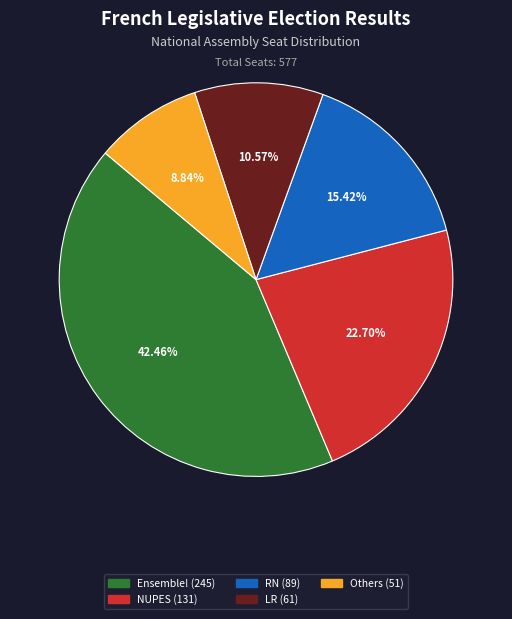

How many segments does this pie chart have?

5